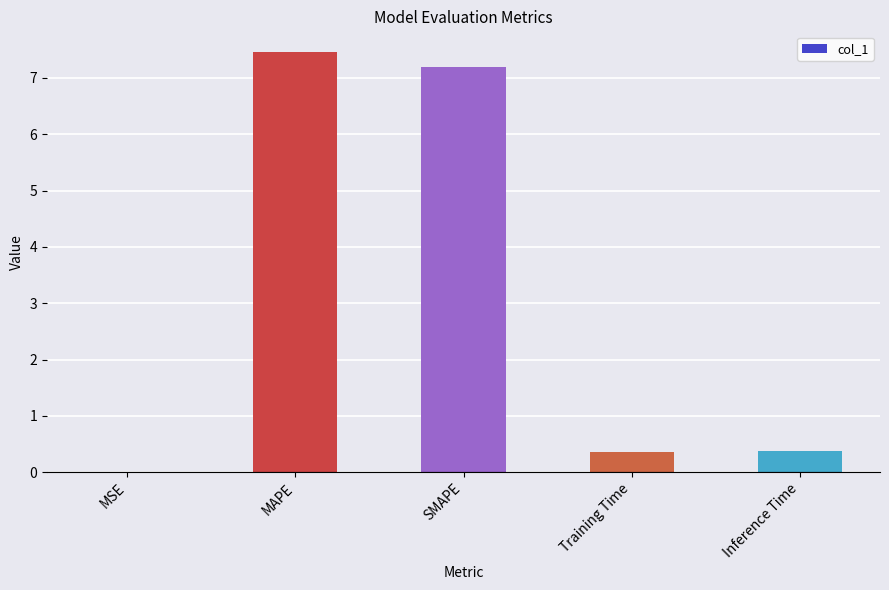

Which label corresponds to the largest value in the chart?

MAPE